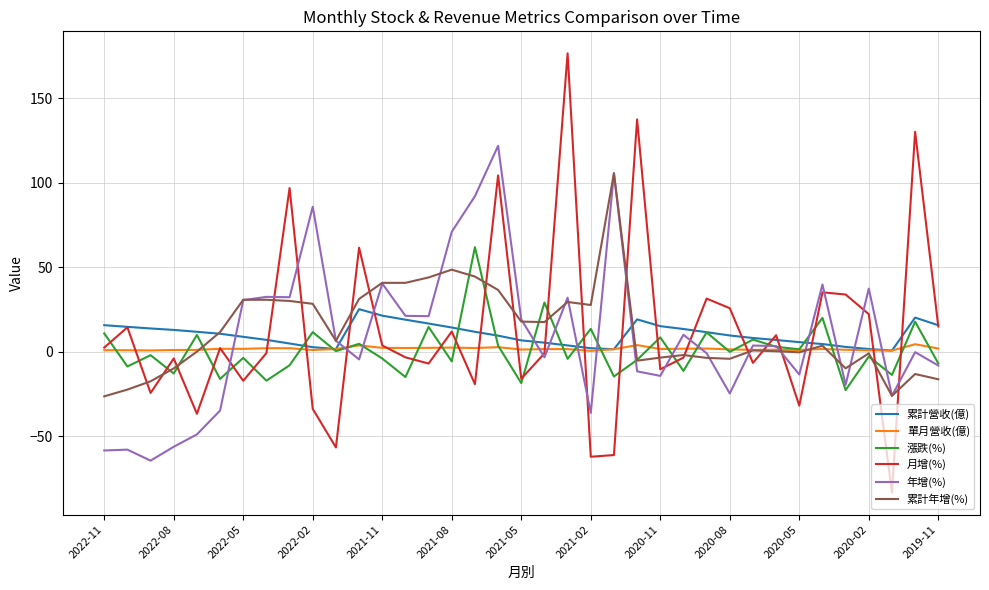

What are all the series names shown in the legend?

累計營收(億), 單月營收(億), 漲跌(%), 月增(%), 年增(%), 累計年增(%)